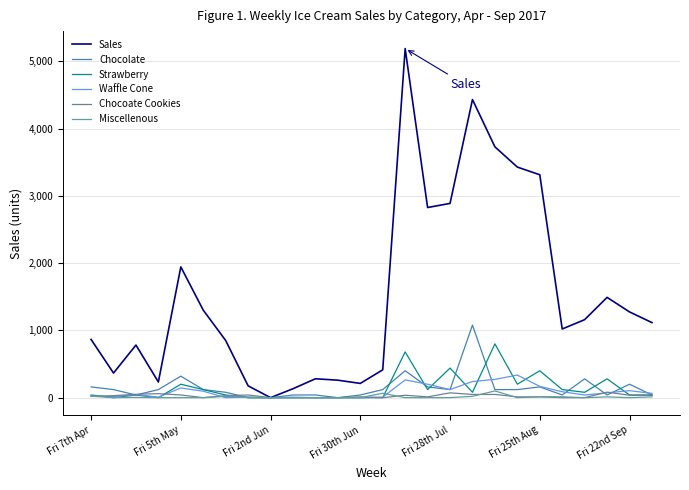

Does the chart display data point markers on the line(s)?

No